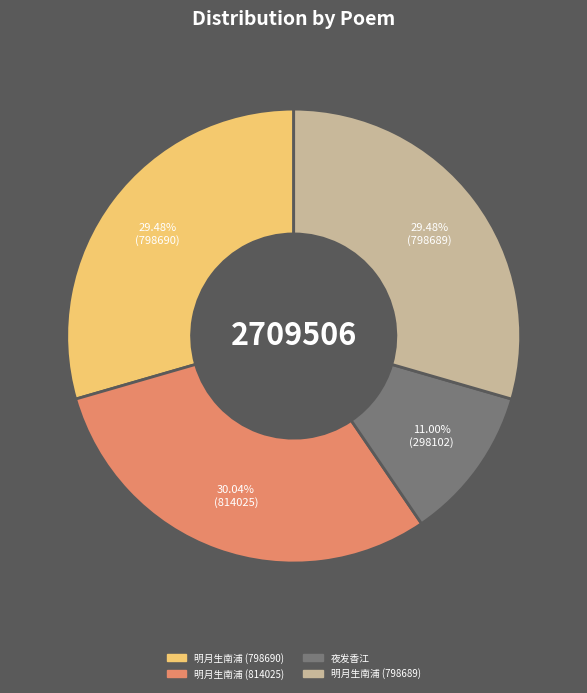

Which category has the smallest portion of the pie?

夜发香江